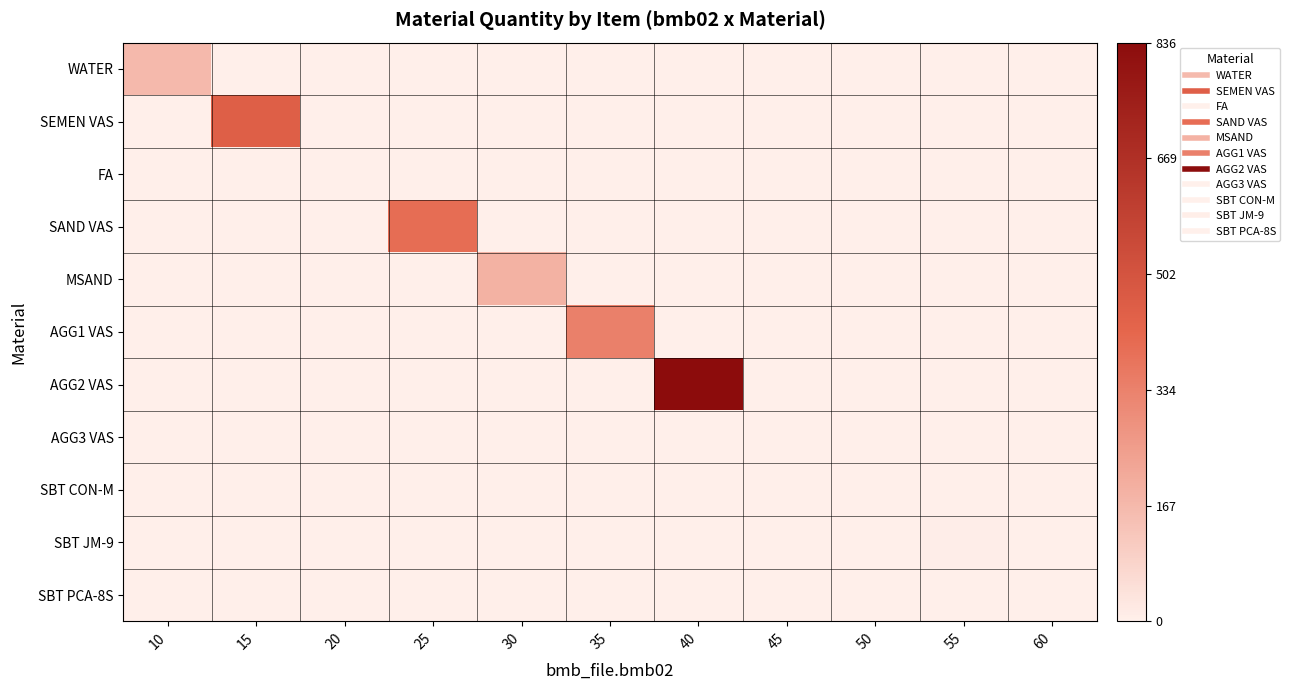

Rank the series at 15 from highest to lowest value.

SEMEN VAS, WATER, FA, SAND VAS, MSAND, AGG1 VAS, AGG2 VAS, AGG3 VAS, SBT CON-M, SBT JM-9, SBT PCA-8S